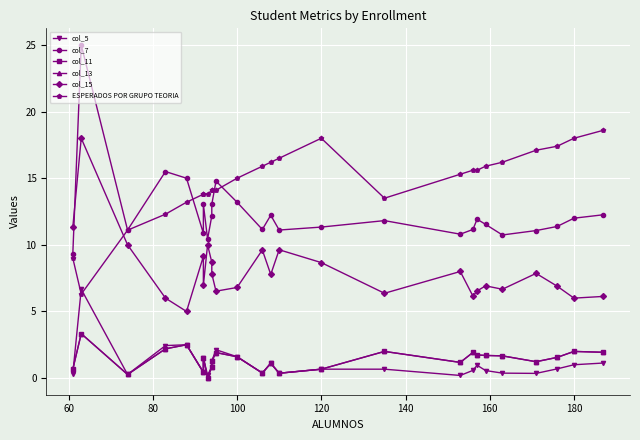

Which series has the largest total across all categories?

ESPERADOS POR GRUPO TEORIA